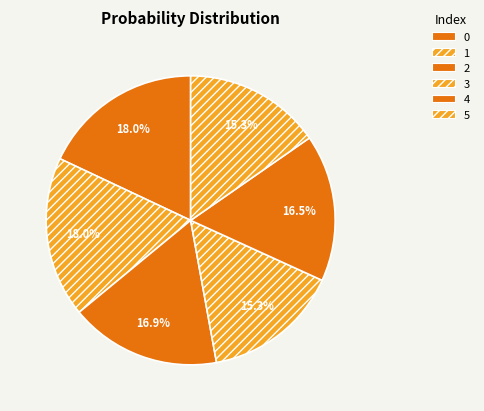

How many segments does this pie chart have?

6